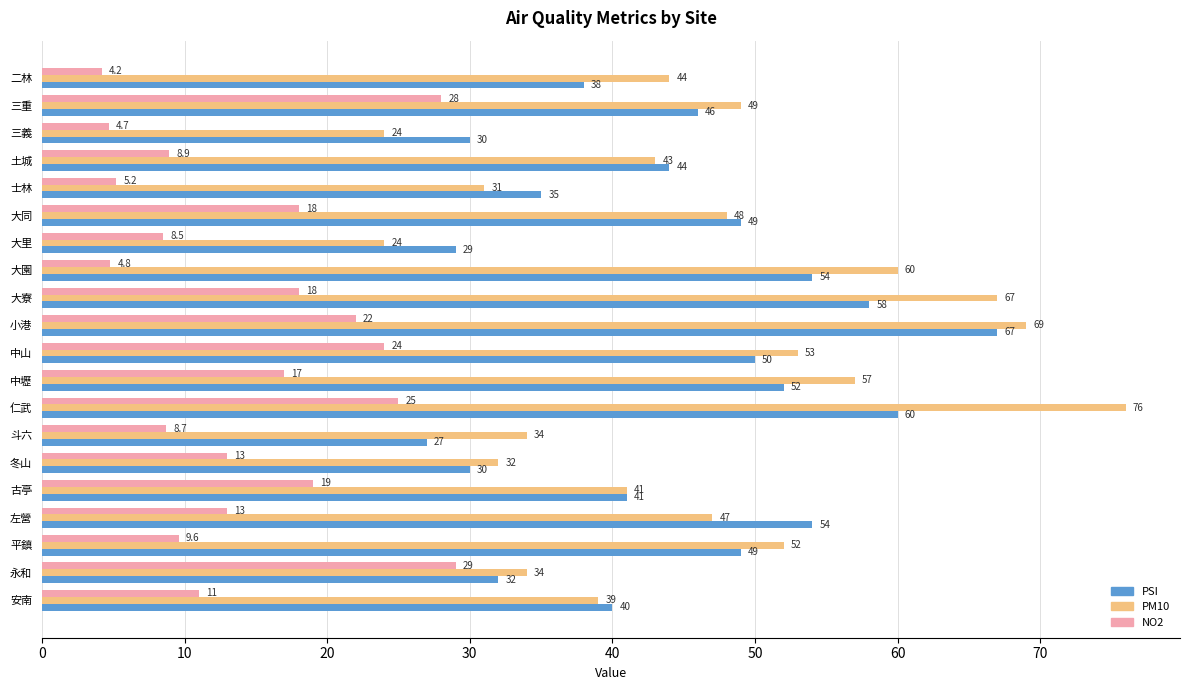

Rank the series by their maximum value, from highest to lowest.

PM10, PSI, NO2